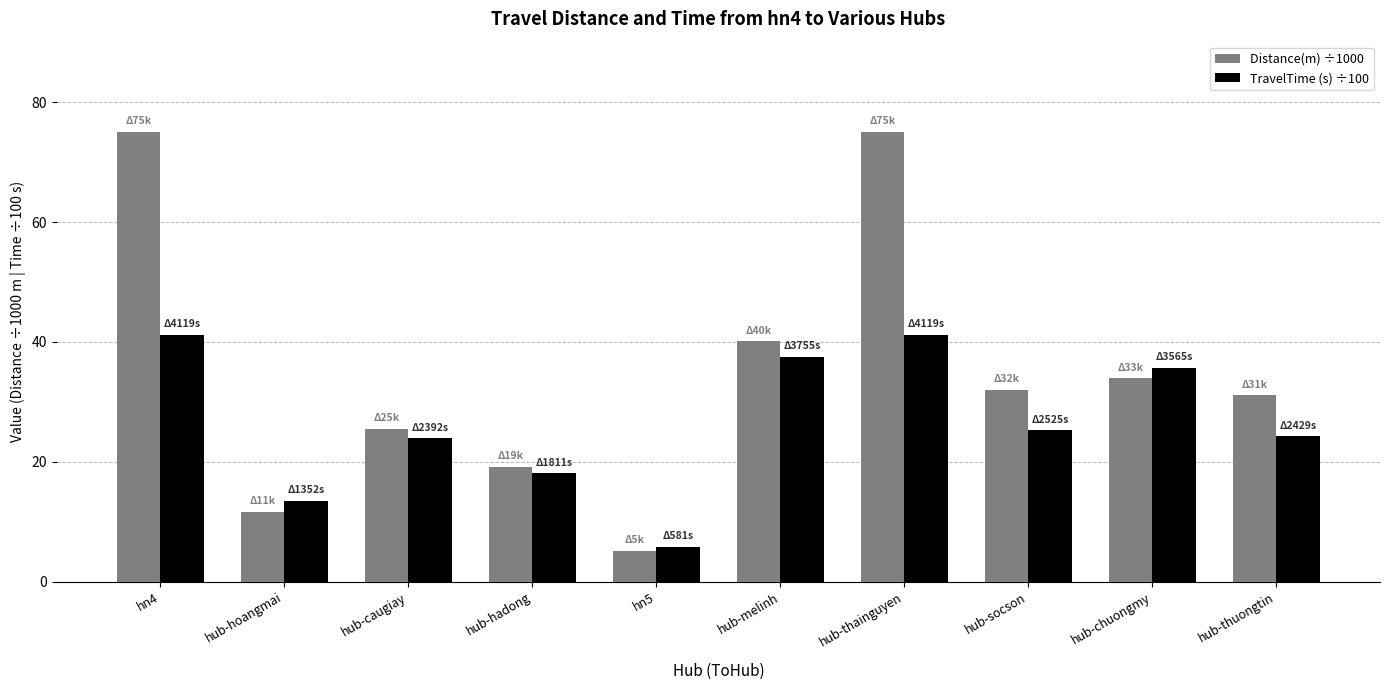

True or false: Distance(m) ÷1000 has a value of 5.2 at hn5.

True